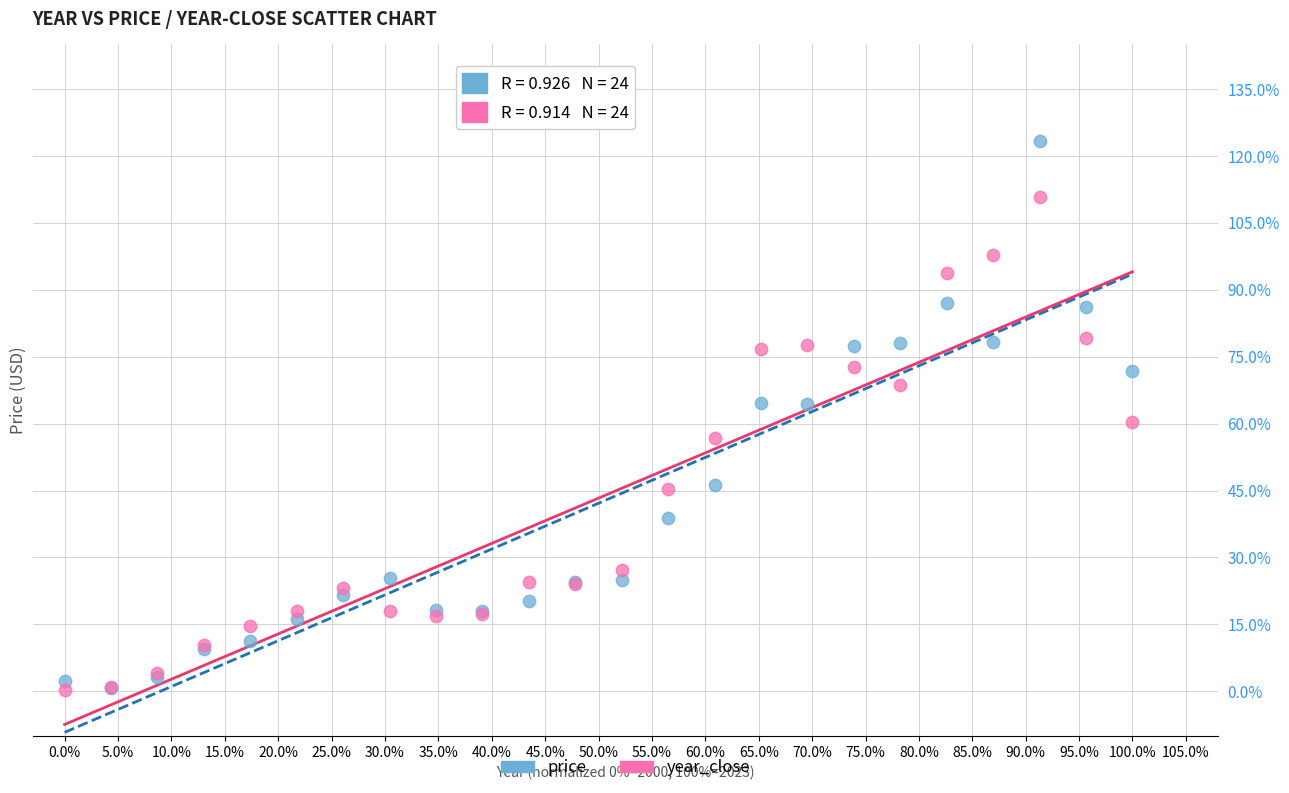

Which series reaches the maximum Y coordinate?

price